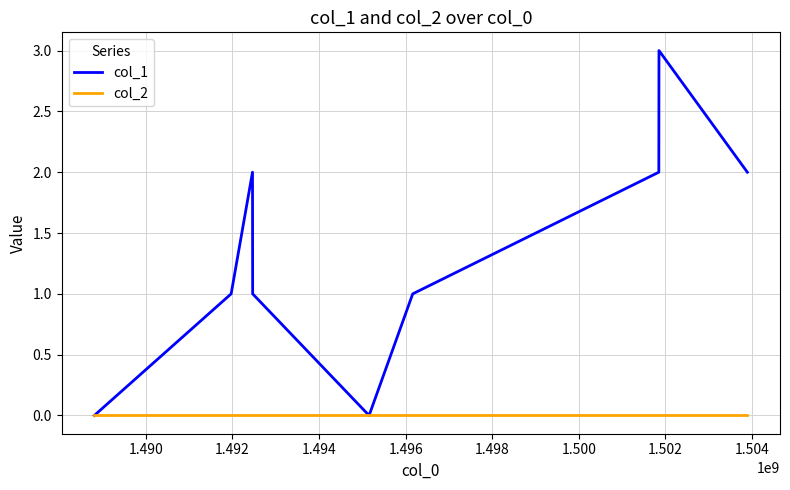

What is the maximum value shown in the chart?

3